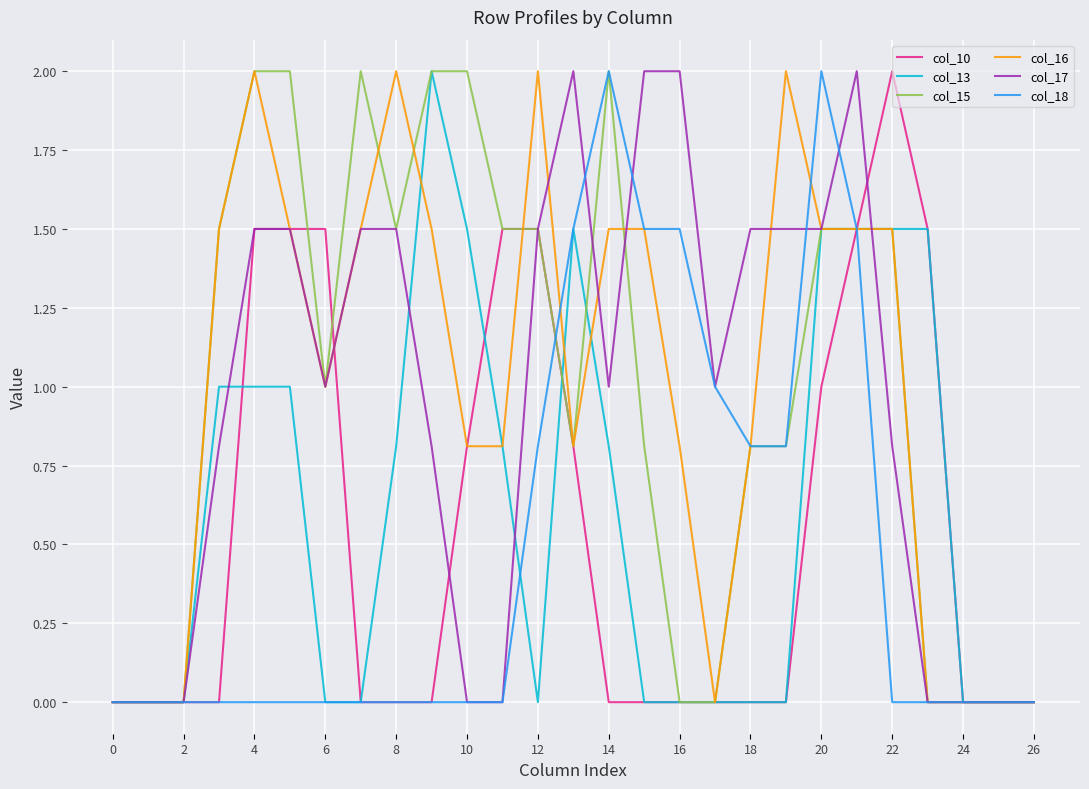

What are all the series names shown in the legend?

col_10, col_13, col_15, col_16, col_17, col_18